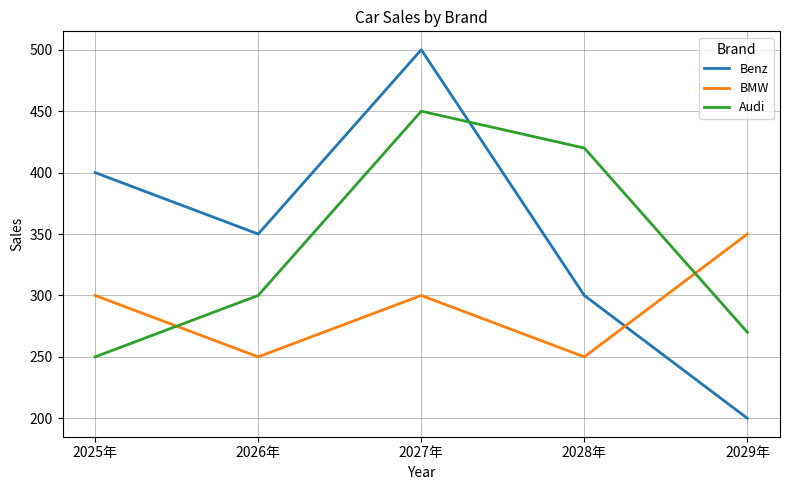

What is the highest value of the Benz series?

500